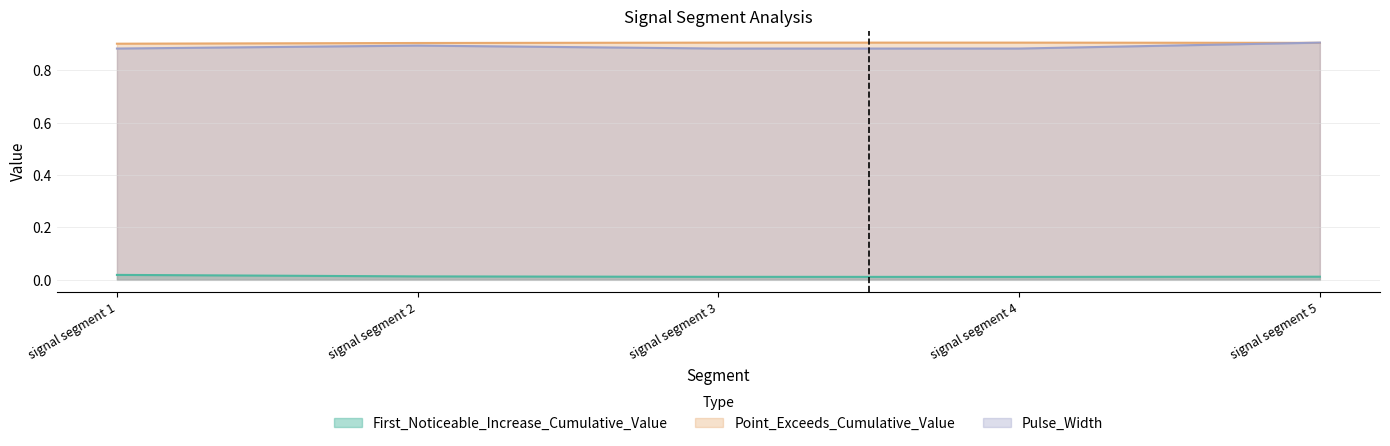

Is it true that Point_Exceeds_Cumulative_Value equals 0.9 at signal segment 5?

True